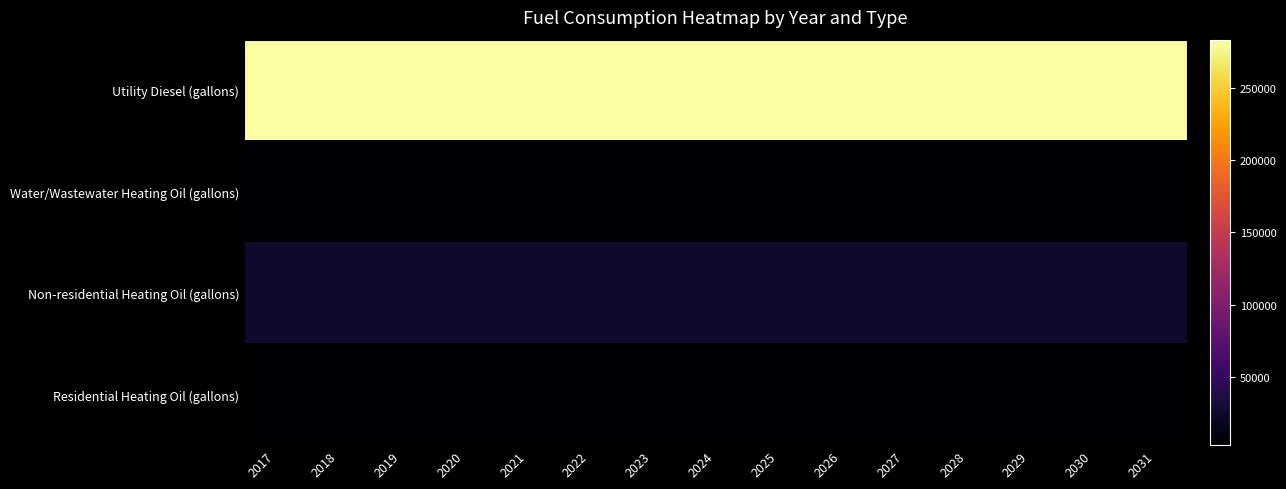

List the series in order of their peak value, highest first.

Utility Diesel (gallons), Non-residential Heating Oil (gallons), Water/Wastewater Heating Oil (gallons), Residential Heating Oil (gallons)